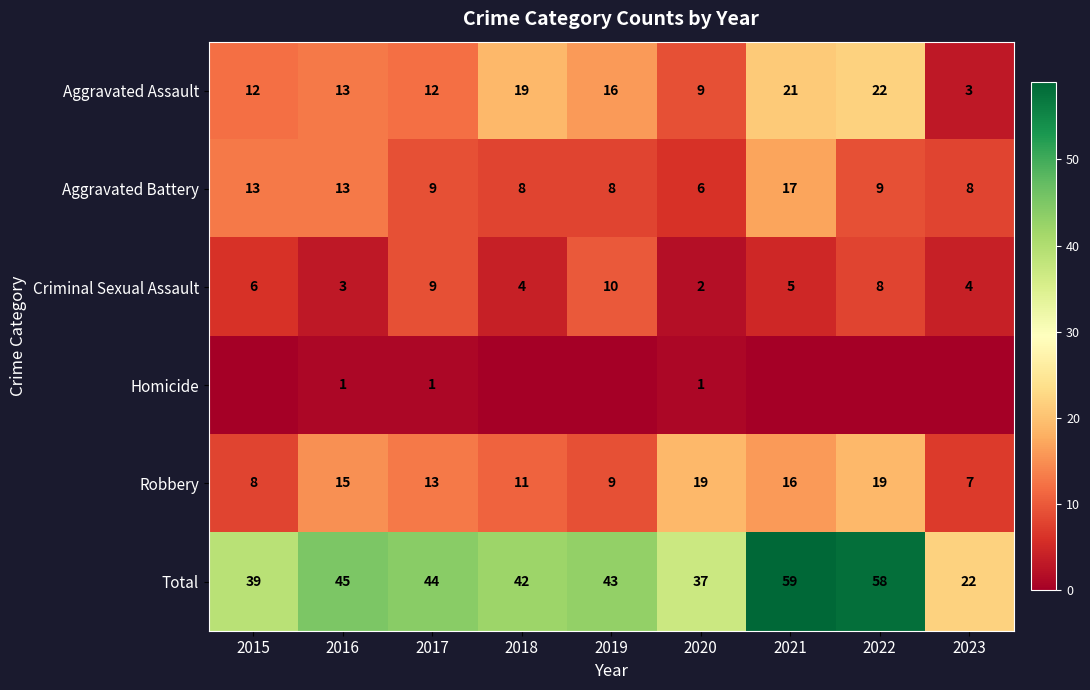

What is the difference between the second highest and minimum values in the Aggravated Battery series?

7